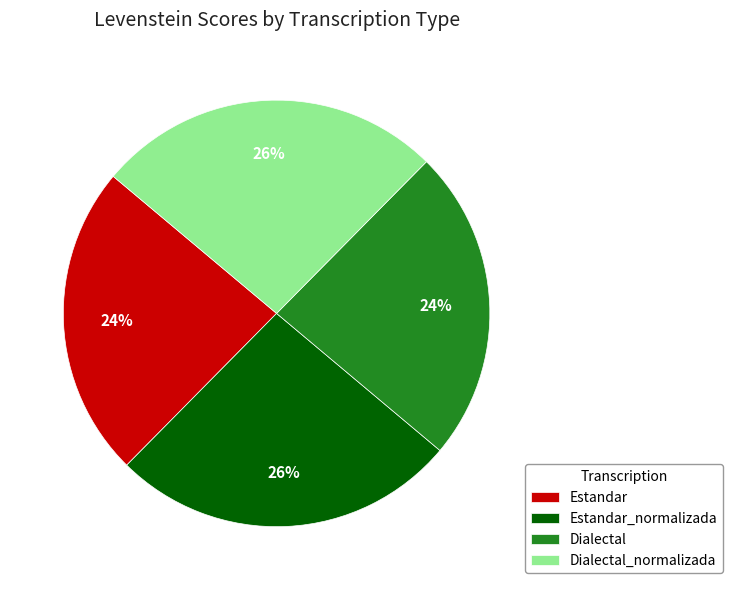

Combined, do Estandar and Dialectal account for over 50%?

No